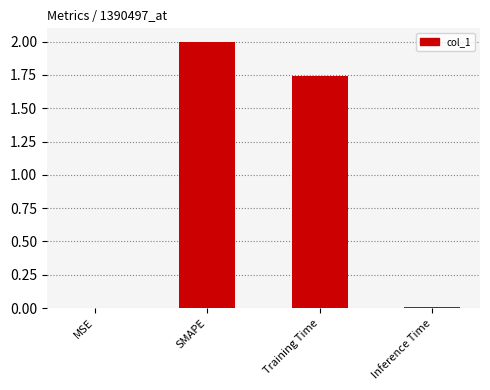

True or false: the data shows 0.0 at MSE.

True